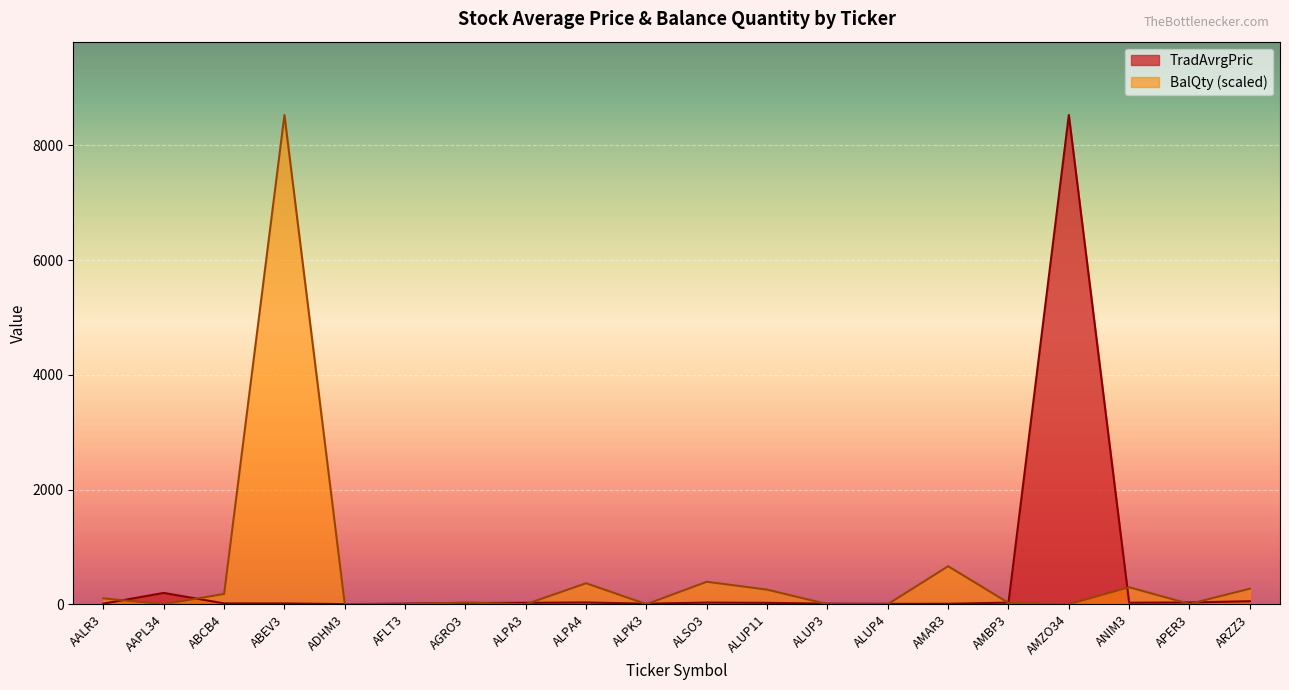

How many interior local valleys does the BalQty series have?

7